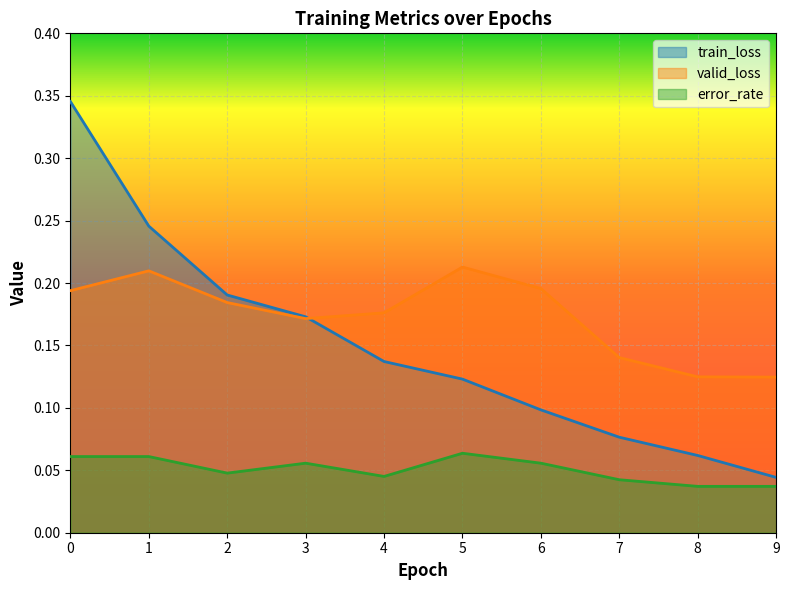

True or false: valid_loss and error_rate intersect in this chart.

False